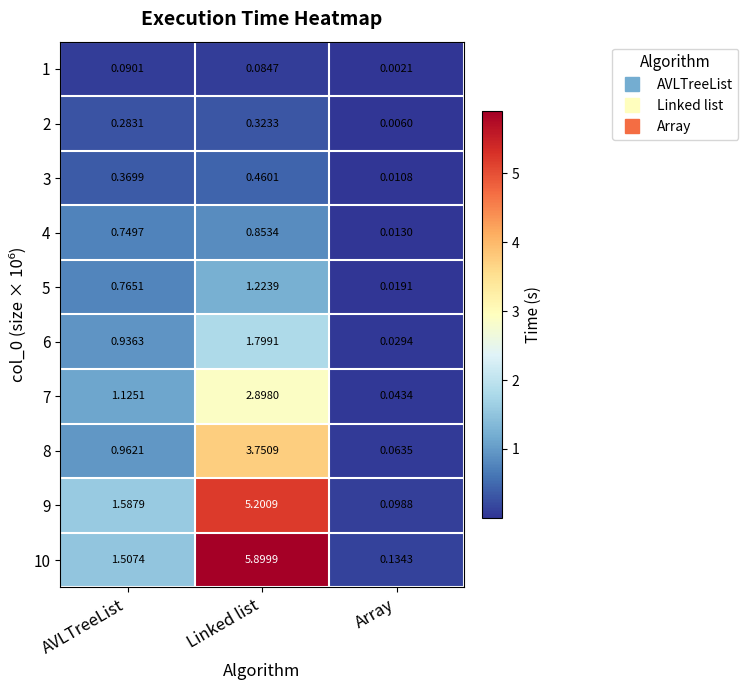

Between AVLTreeList and Array, which series saw the biggest shift?

9